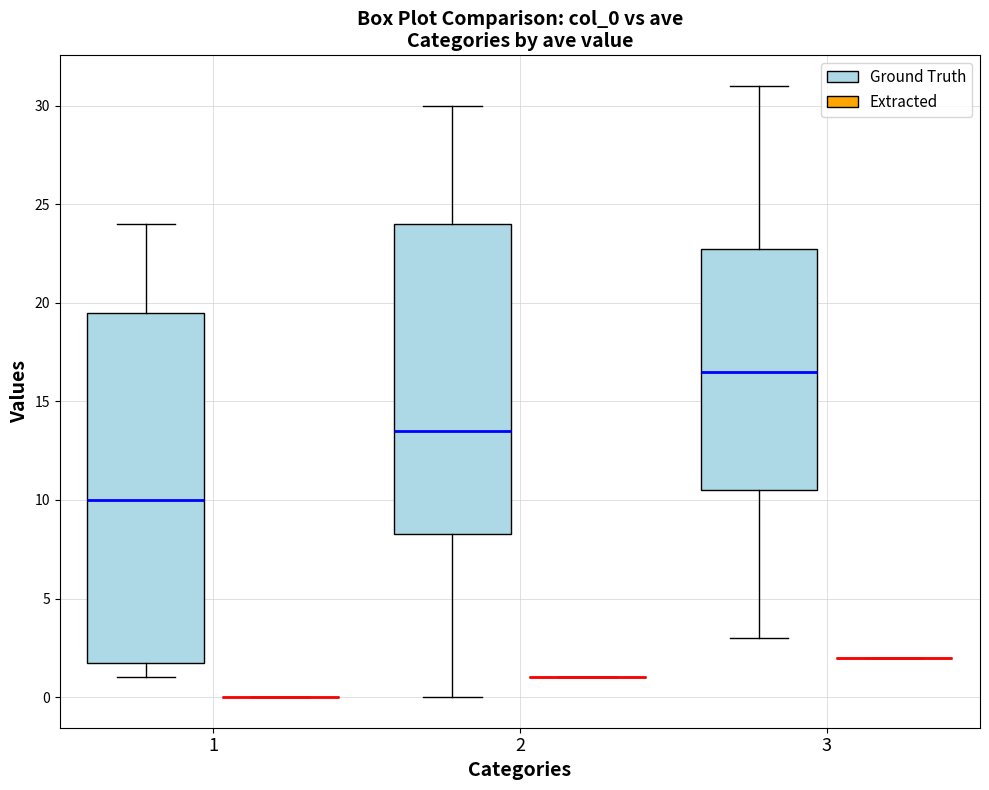

Where does the median line of the box for 1 (Ground Truth) sit on the y-axis? The values are not printed on the chart, so give them approximately, as read against the axis.

10.0